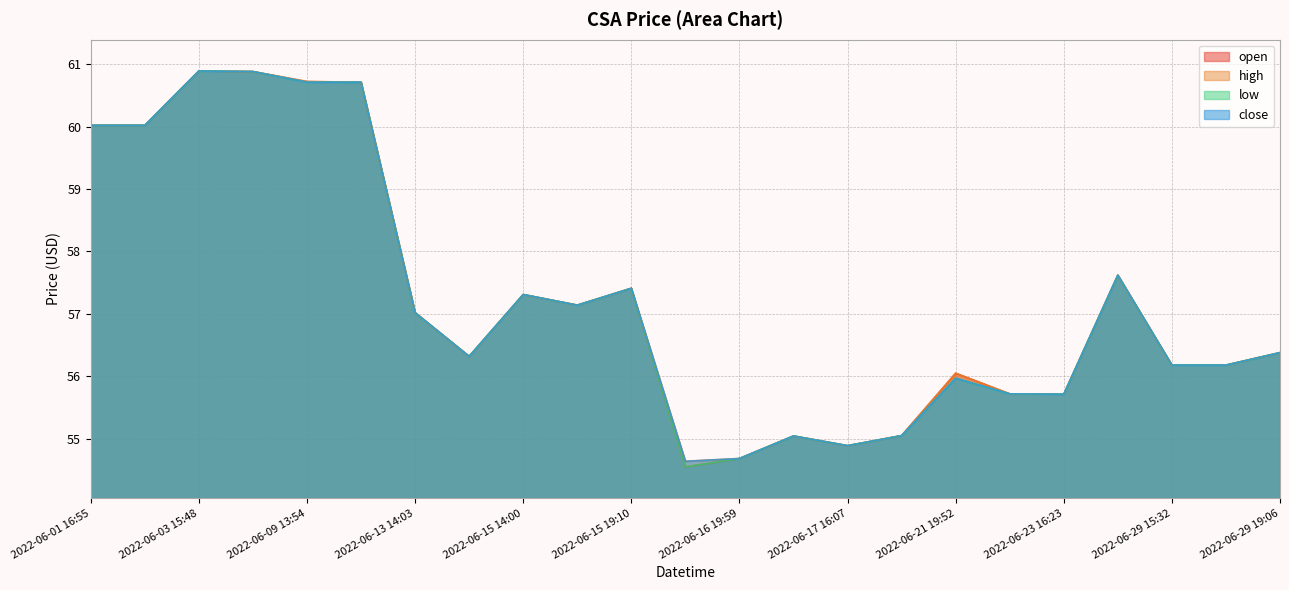

What is the lowest value of the low series?

54.5